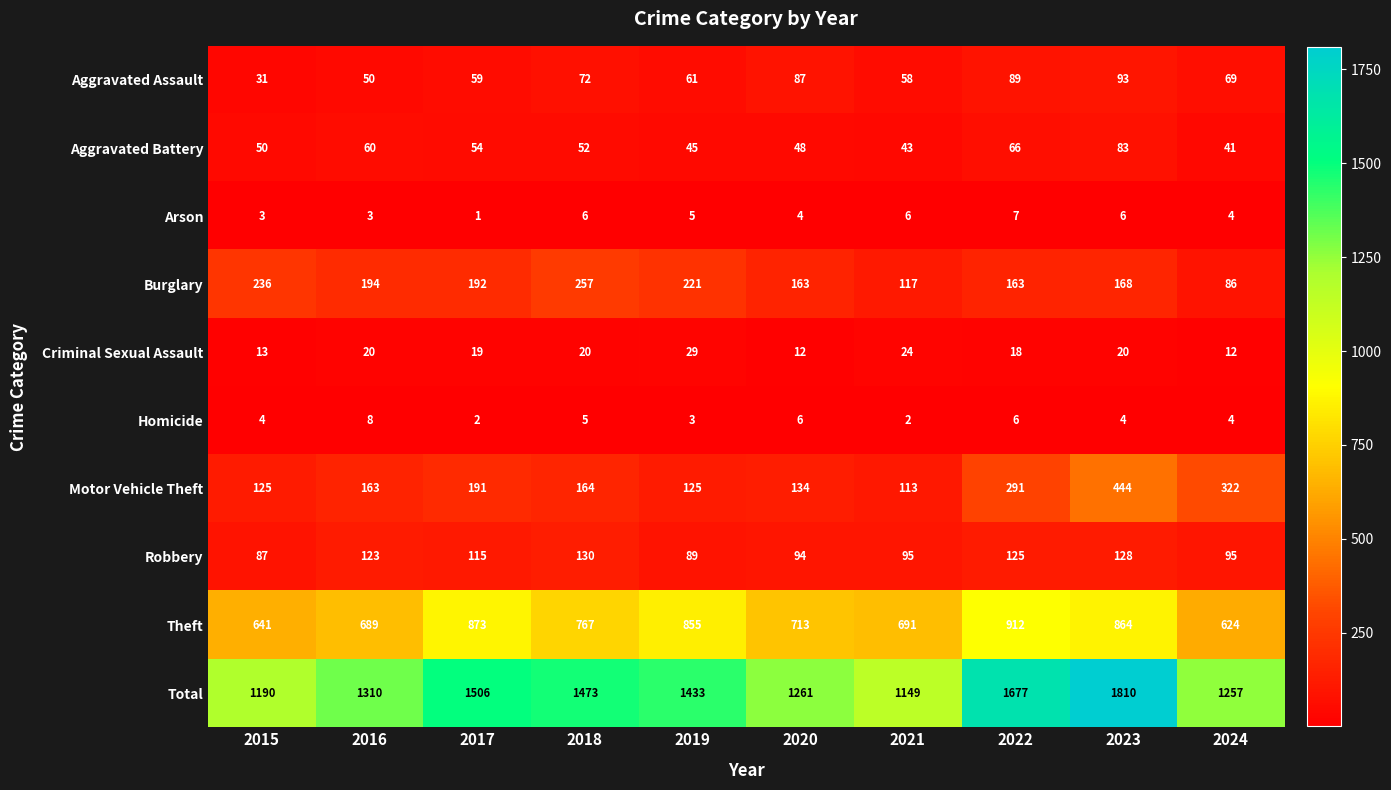

Is it true that Theft equals 912 at 2022?

True